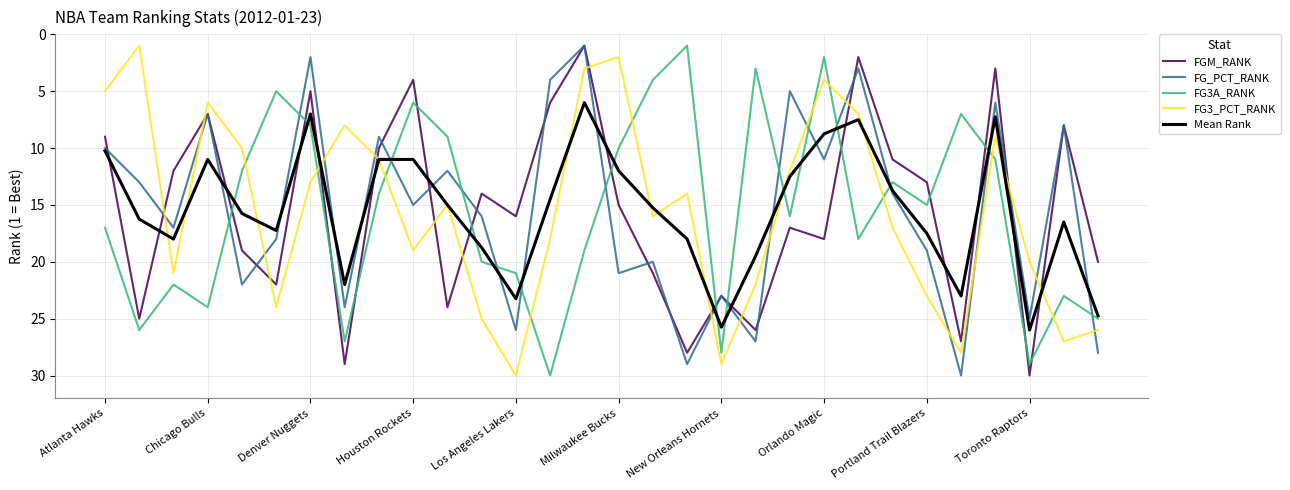

In FG_PCT_RANK, how many points are lower than both neighbors (excluding endpoints)?

11